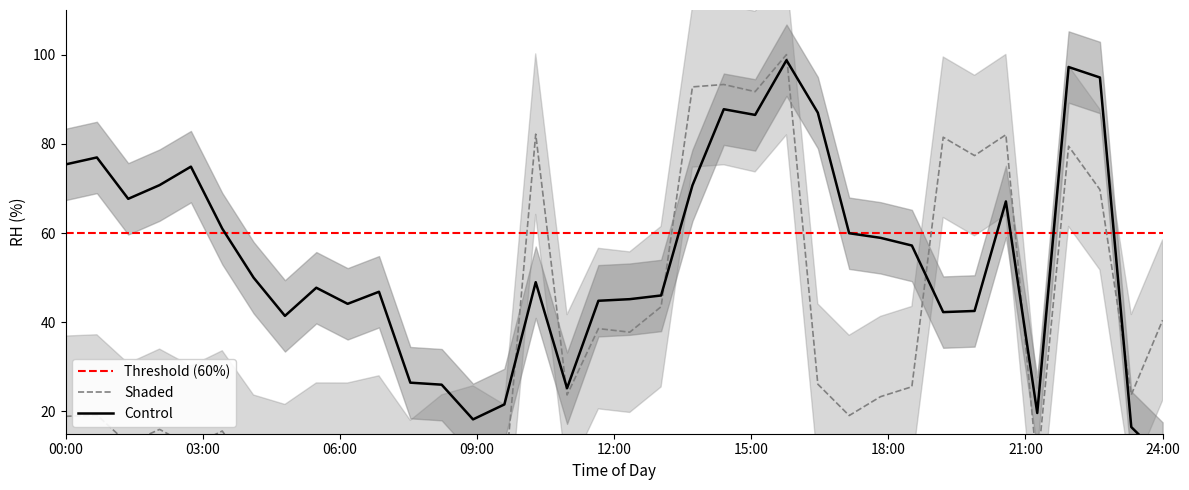

Does the chart have visible grid lines?

No